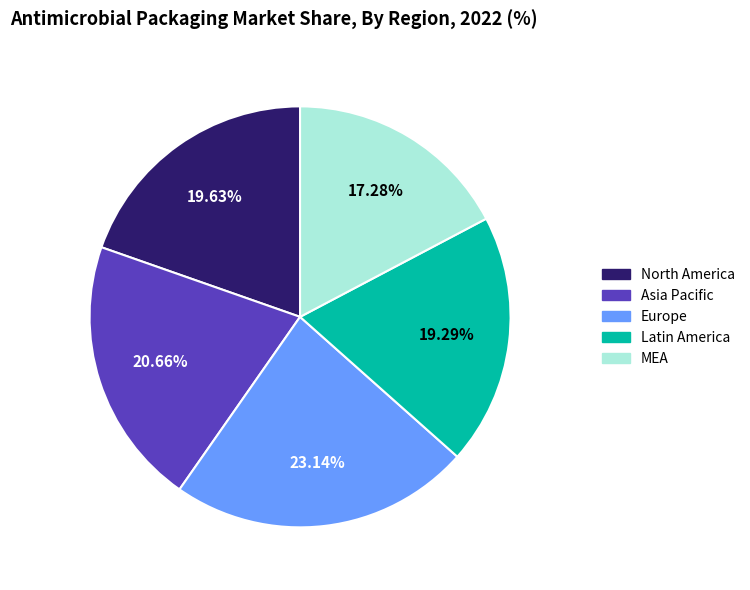

What is the smallest slice in the pie chart?

MEA